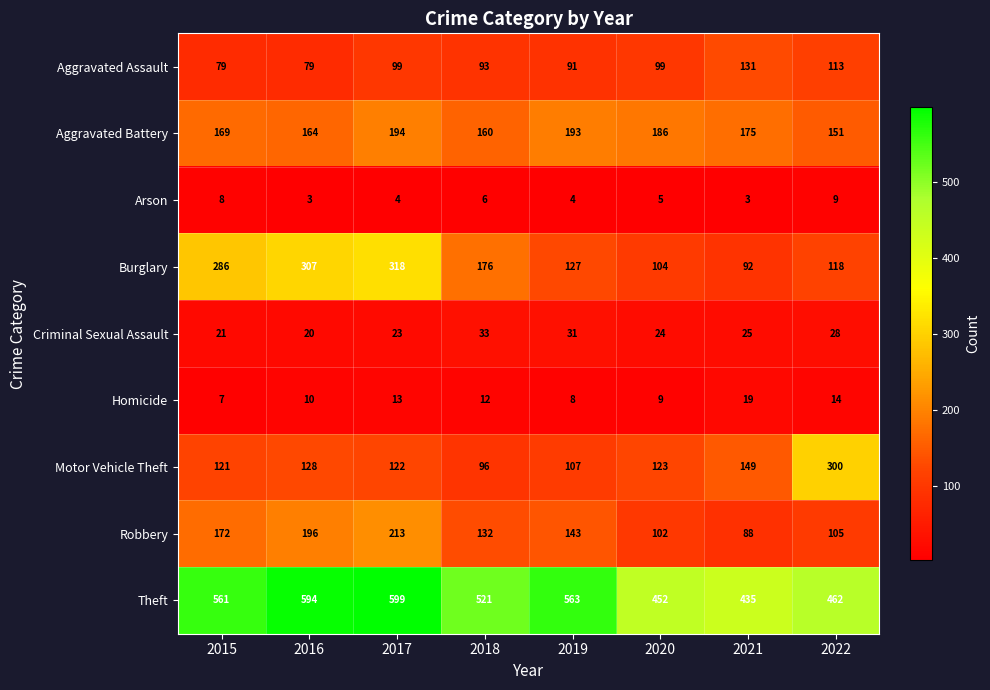

What is the difference between the Robbery values at 2022 and 2017?

108